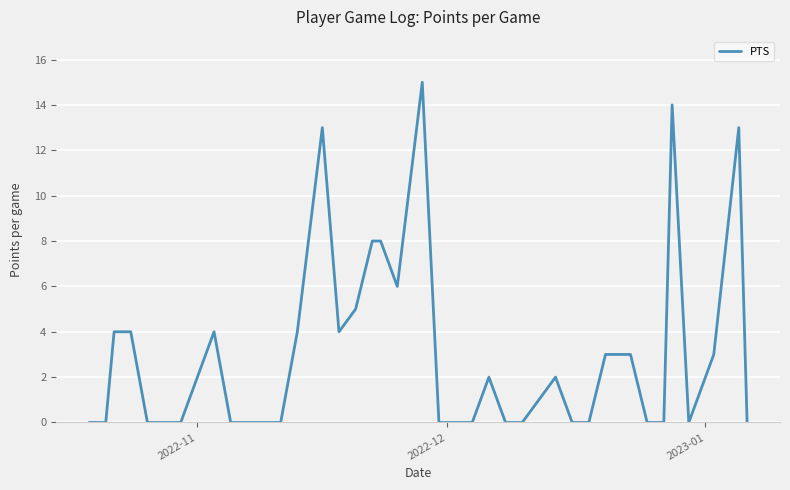

True or false: the data has more than 2 interior local peaks.

True